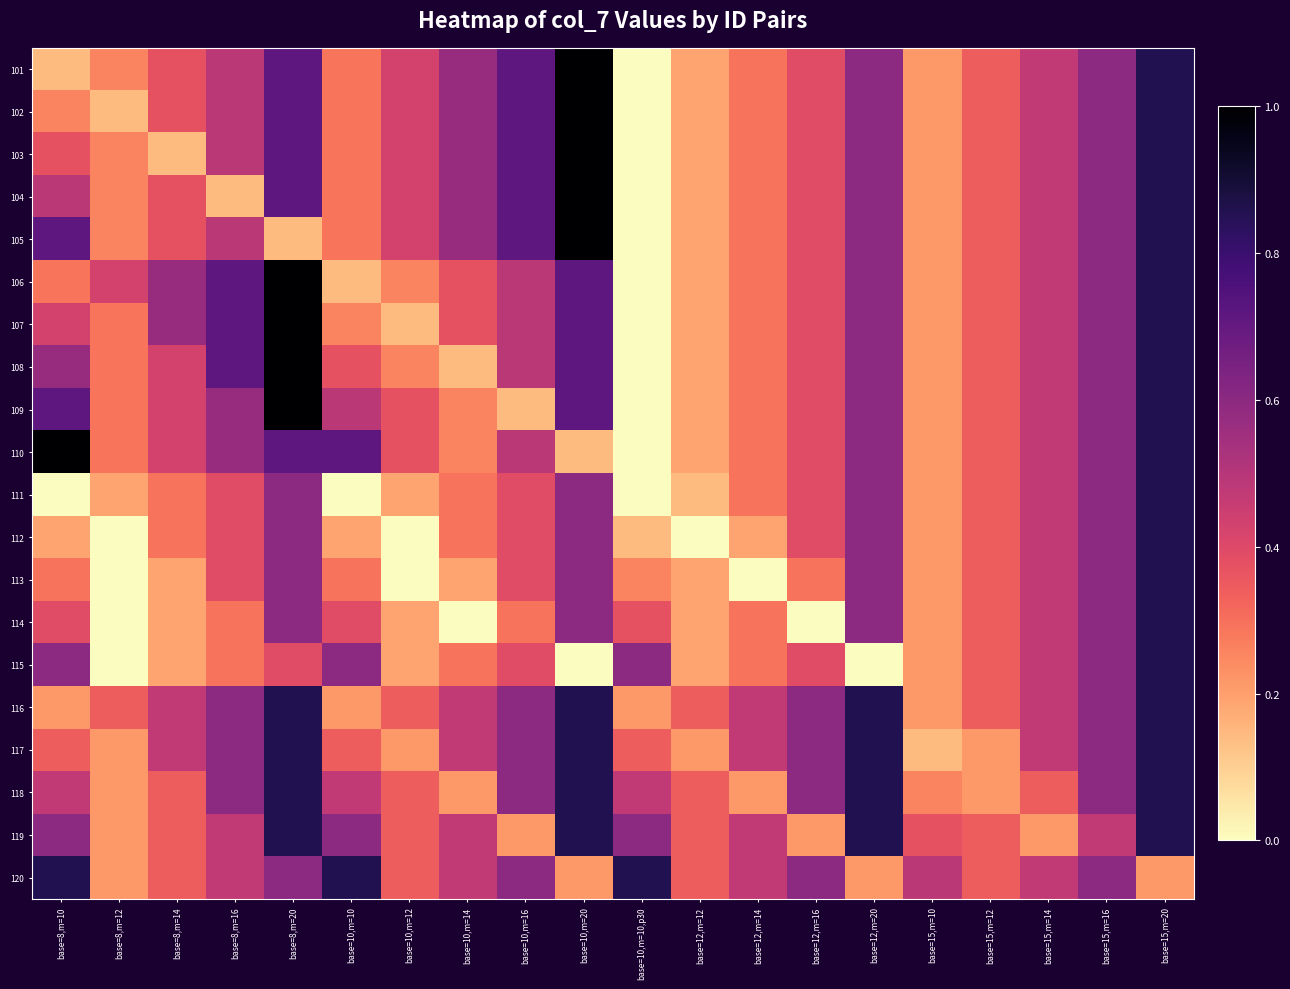

What is the difference between the highest and lowest values at base=8,m=14?

0.4